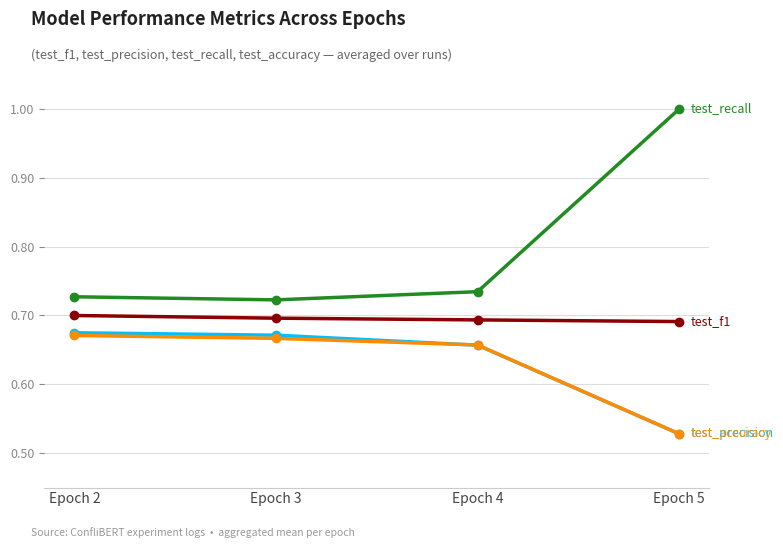

Which category has the highest value across all series?

Epoch 5